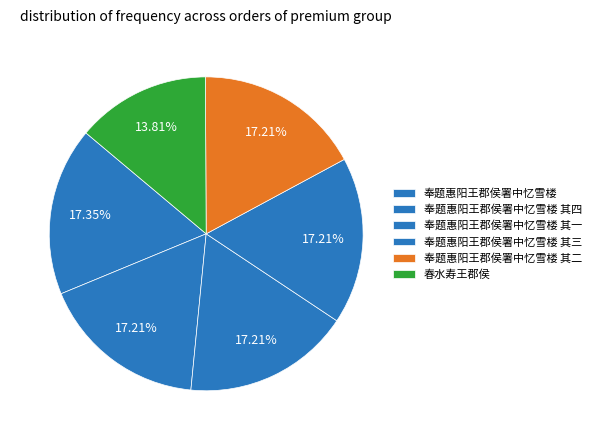

Is it true that 奉题惠阳王郡侯署中忆雪楼 其二 is 17% of the pie?

True